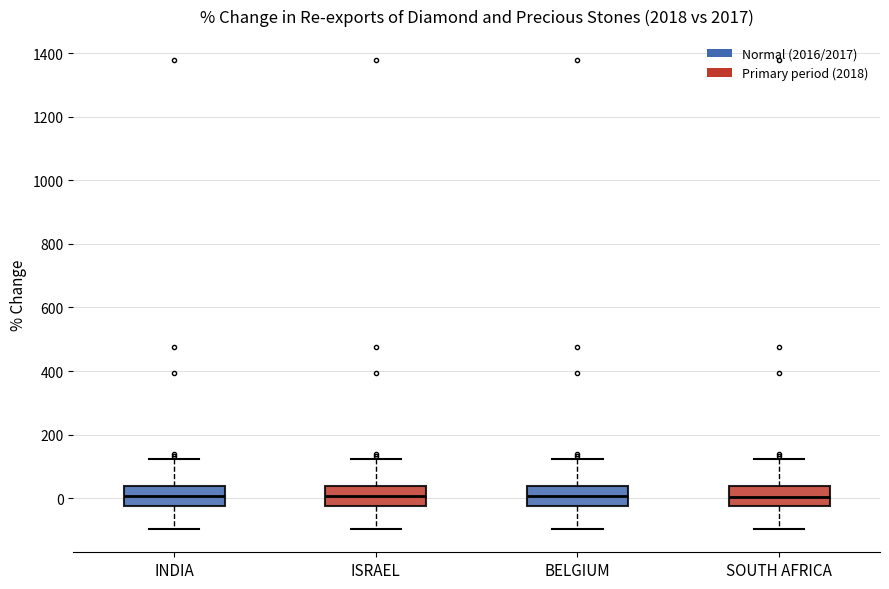

Reading left to right, transcribe this box plot: for each box, give where its median line is, the range the box spans, and where its two whiskers end, as read against the y-axis. The values are not printed on the chart, so give them approximately, as read against the axis.

INDIA: median 0, box -20 to 40, whiskers -100 to 120
ISRAEL: median 0, box -20 to 40, whiskers -100 to 120
BELGIUM: median 0, box -20 to 40, whiskers -100 to 120
SOUTH AFRICA: median 0, box -20 to 40, whiskers -100 to 120